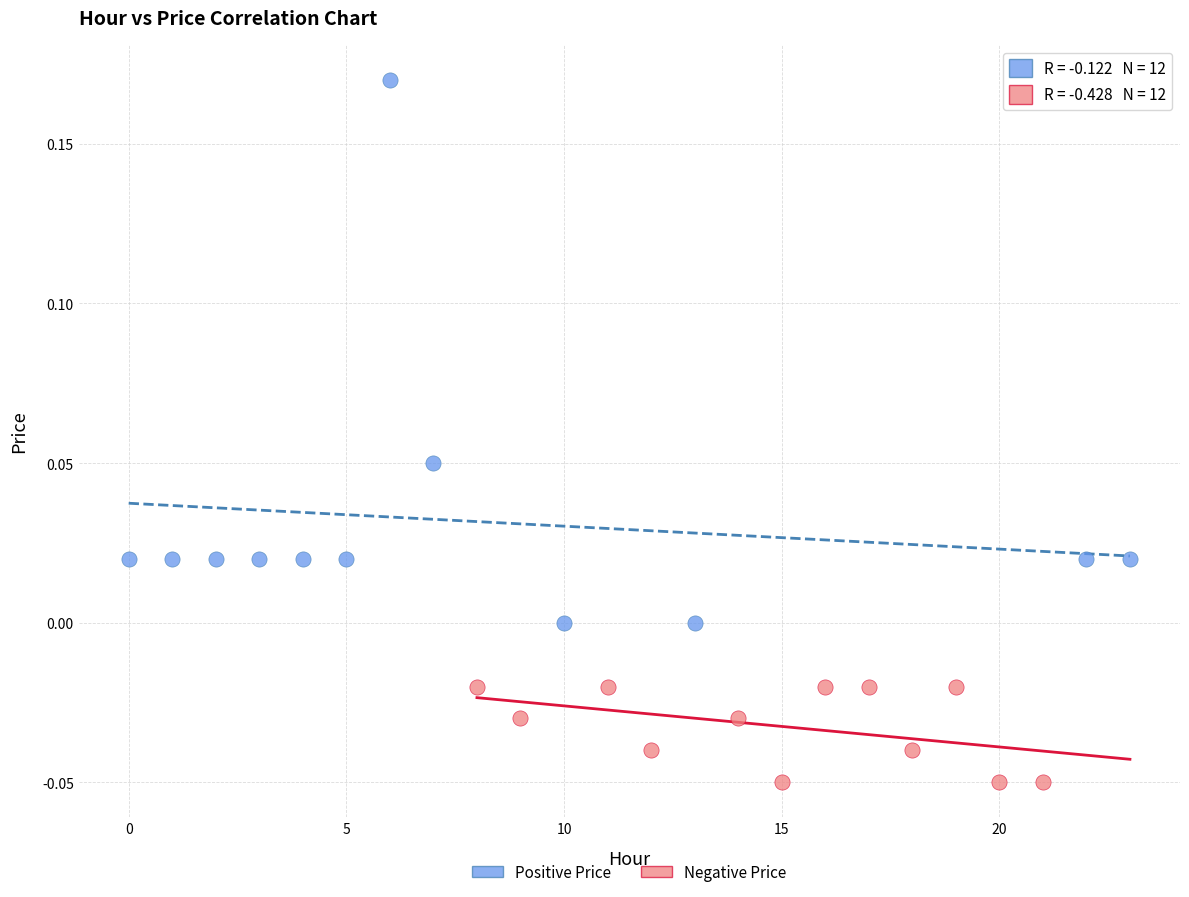

Which series contains the highest Y value?

Positive Price